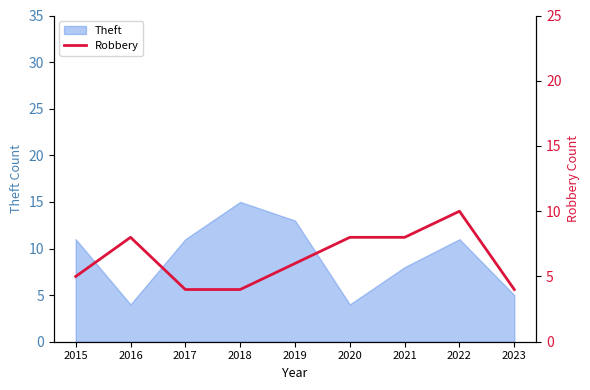

How many interior local peaks (higher than both neighbors) does the data have?

2